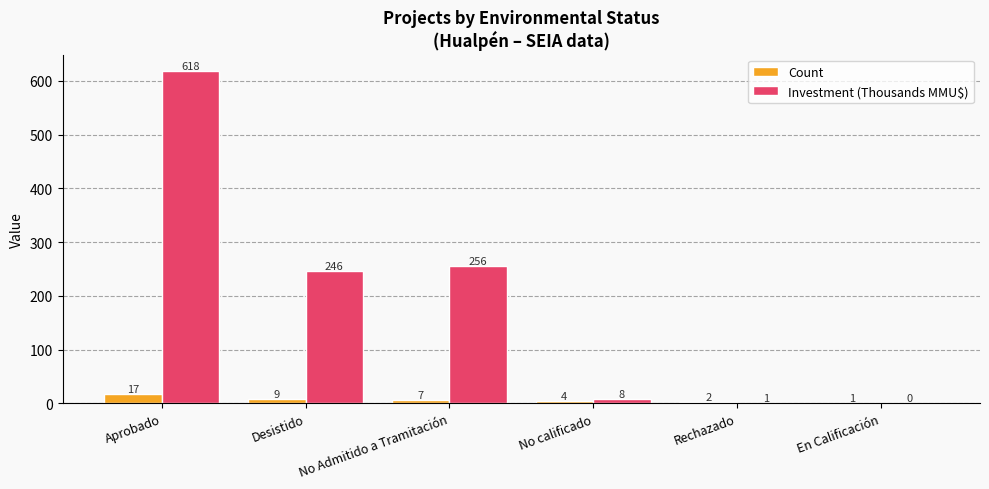

How many data points does each series have?

6